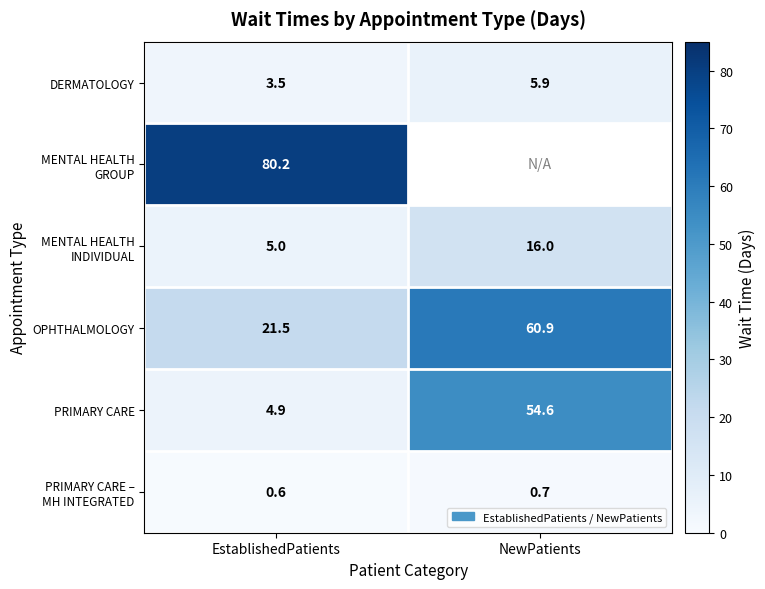

Which label corresponds to the smallest value in the chart?

EstablishedPatients